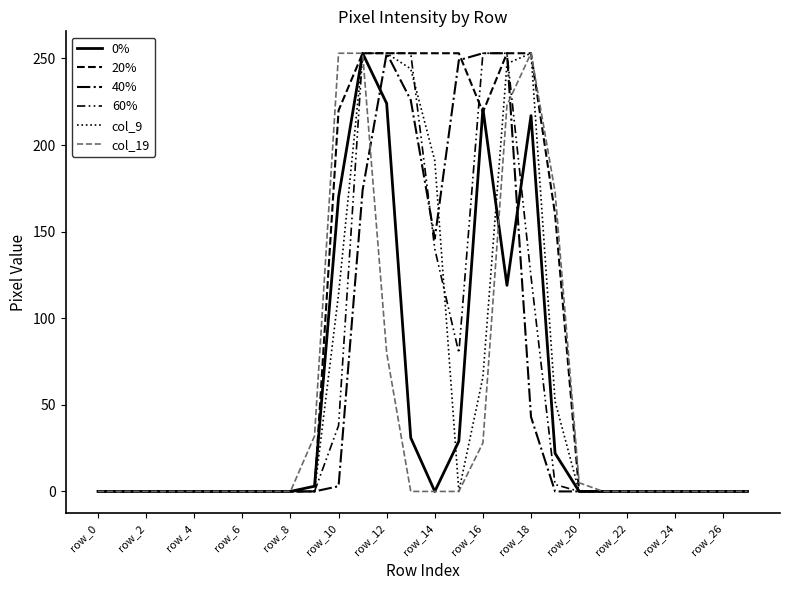

Does the chart have visible grid lines?

No